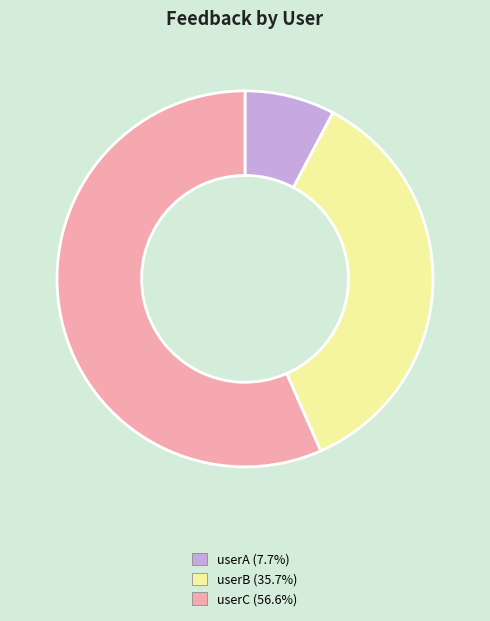

Which slice represents more than half of the pie?

userC